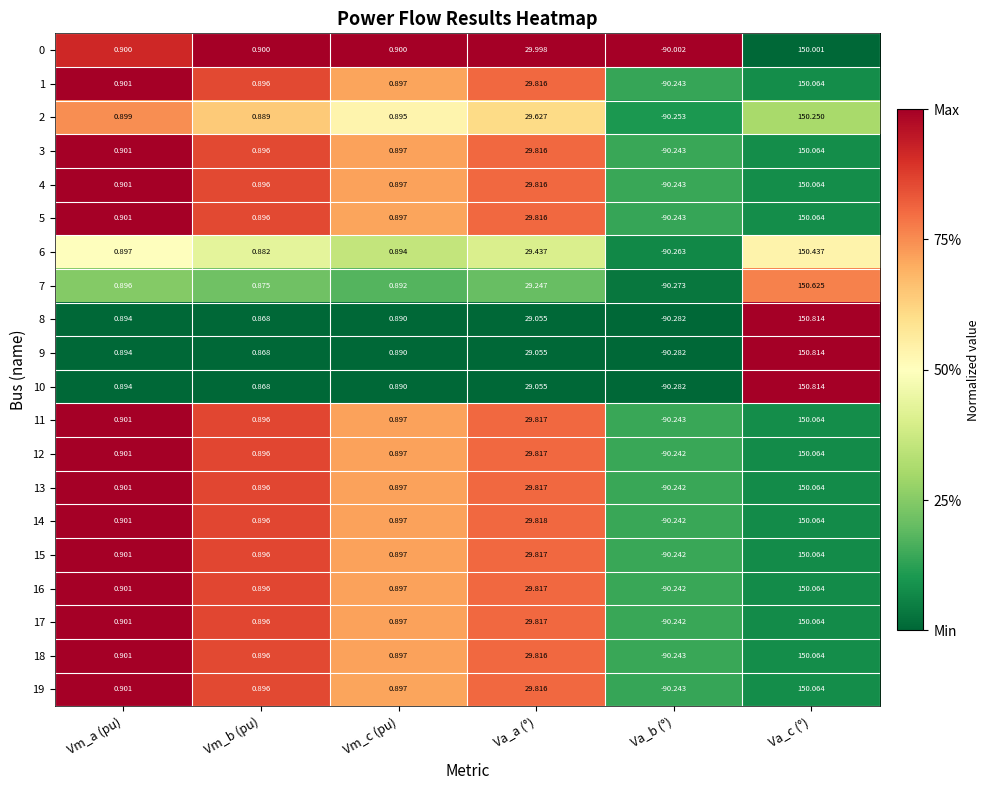

What is the difference between the highest and lowest values at Vm_c (pu)?

0.0